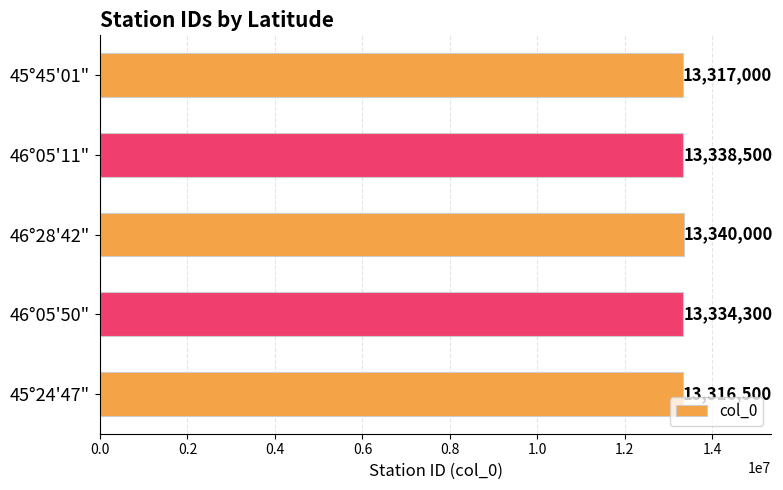

The chart shows a value of 13334300 at 46°05'50". True or false?

True